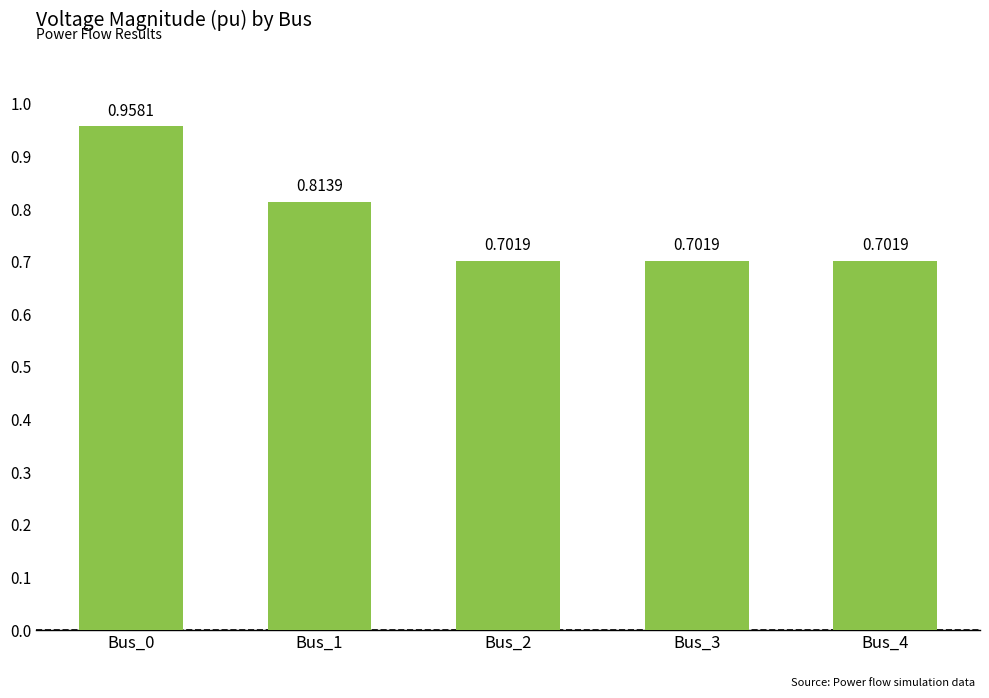

What is the sum of the values at Bus_0 and Bus_1?

1.8